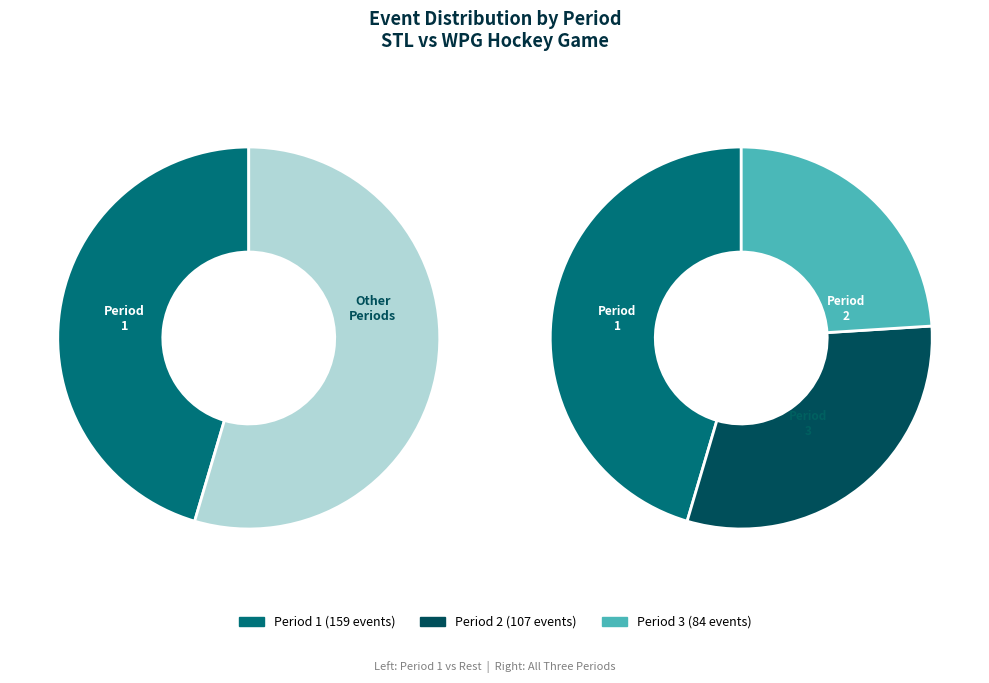

Rank the categories by value from highest to lowest.

Period 1, Period 2, Period 3